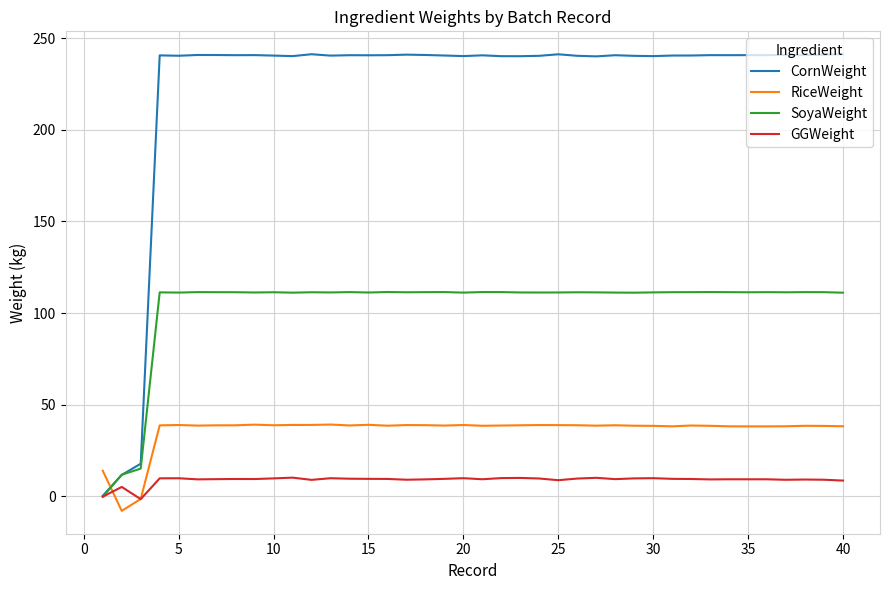

List the series in order of their peak value, lowest first.

GGWeight, RiceWeight, SoyaWeight, CornWeight